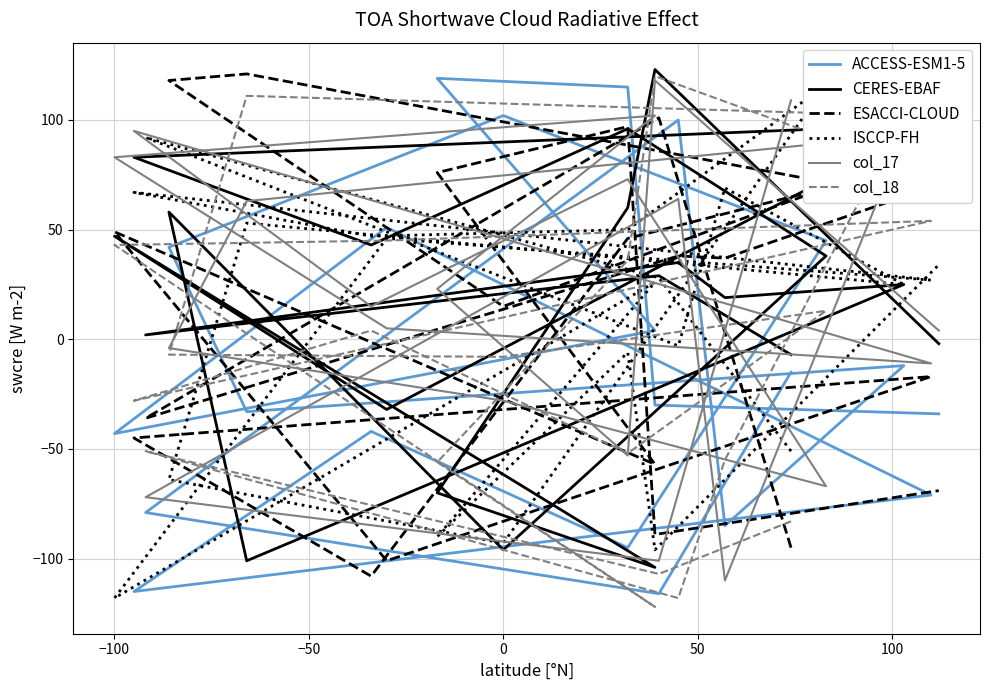

True or false: col_18 and ACCESS-ESM1-5 cross at least once.

True